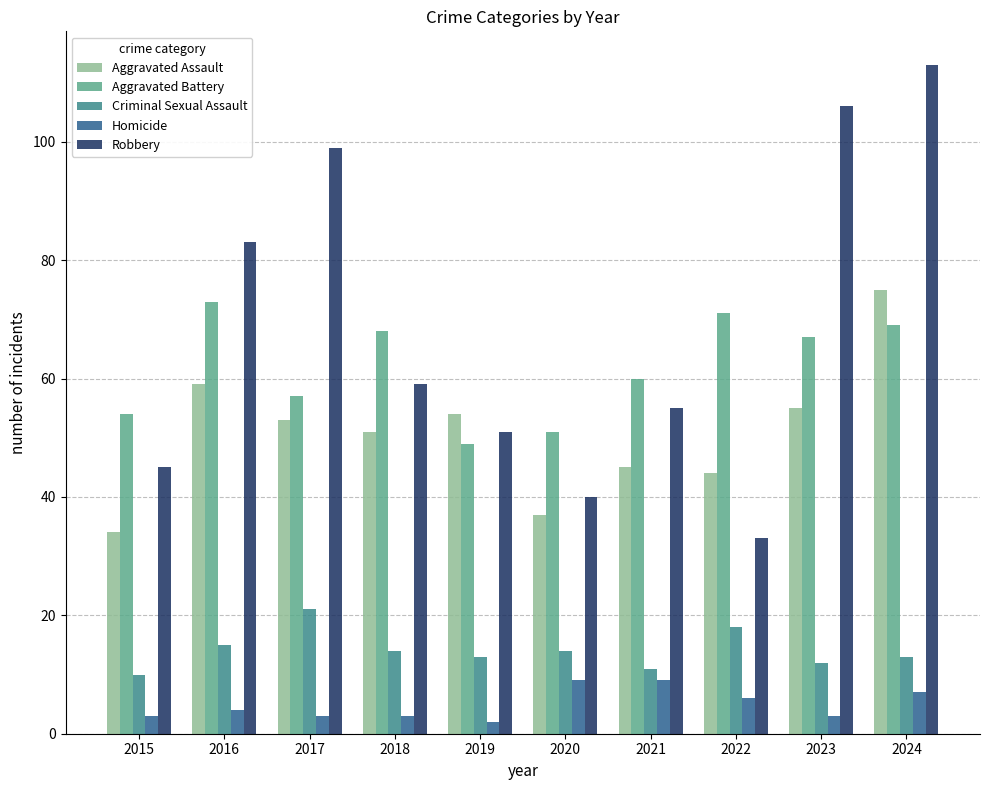

At which label does Robbery first exceed 59?

2016